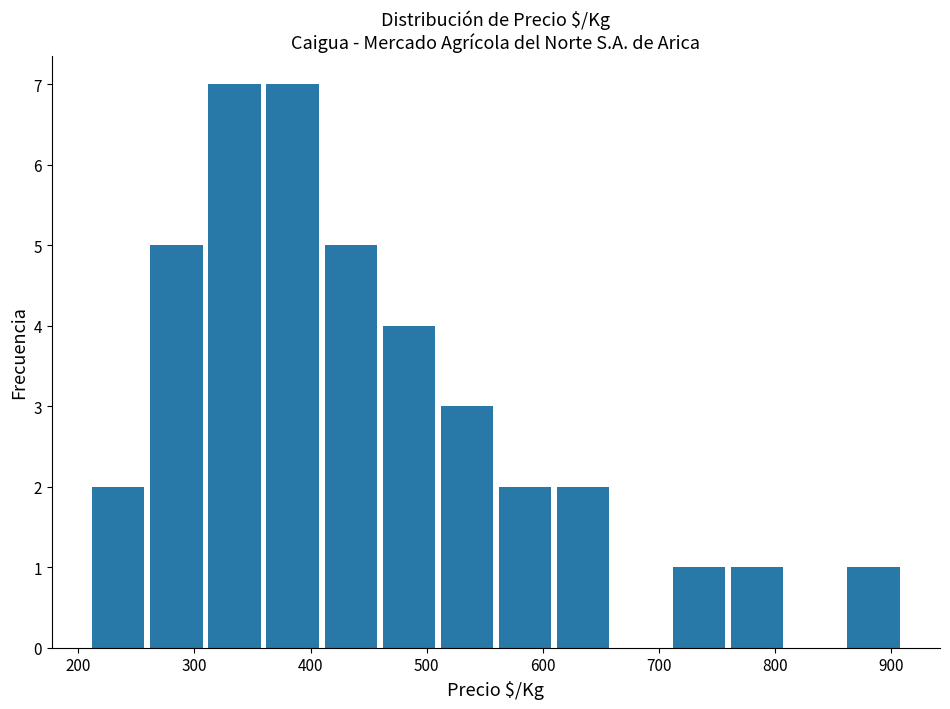

Reading left to right, list every bar in this chart as the range it spans on the x-axis followed by its height. Neither the bar edges nor the heights are printed on the chart, so give them approximately, as read against the axes.

212 to 262: 2
262 to 312: 5
312 to 362: 7
362 to 412: 7
412 to 462: 5
462 to 512: 4
512 to 562: 3
562 to 612: 2
612 to 662: 2
662 to 712: 0
712 to 762: 1
762 to 812: 1
812 to 862: 0
862 to 912: 1